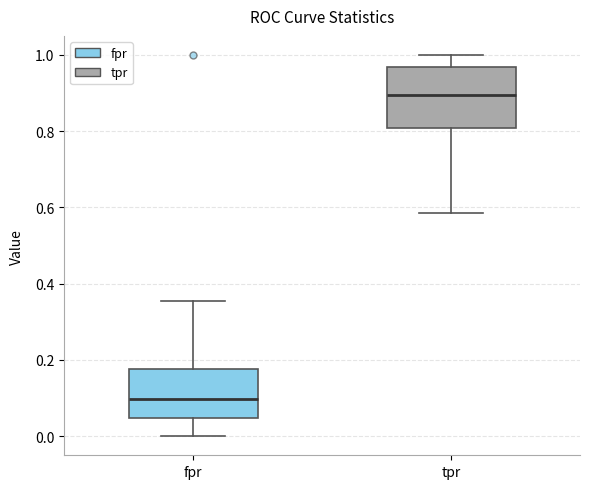

Reading left to right, read every box against the y-axis: the position of its median line, the range the box covers, and the ends of its whiskers. The values are not printed on the chart, so give them approximately, as read against the axis.

fpr: median 0.10, box 0.04 to 0.18, whiskers 0.00 to 0.36
tpr: median 0.90, box 0.80 to 0.96, whiskers 0.58 to 1.00